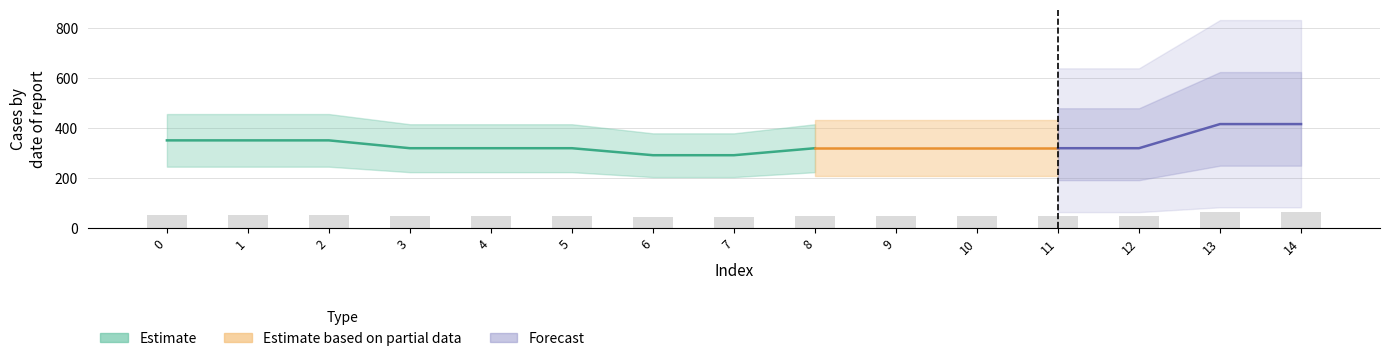

Reading right to left, transcribe all the data shown in this chart.

14=62.4	13=62.4	12=47.9	11=47.9	10=47.9	9=47.9	8=47.9	7=43.7	6=43.7	5=47.9	4=47.9	3=47.9	2=52.6	1=52.6	0=52.6